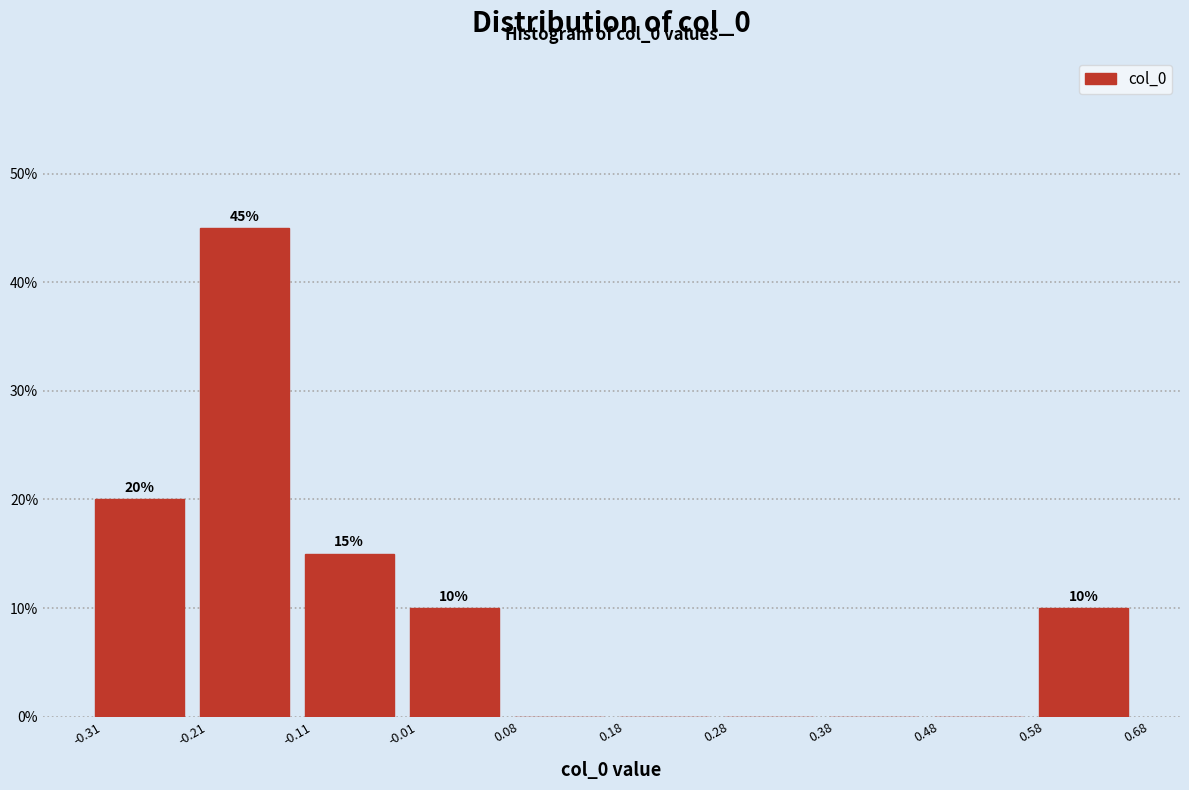

Over which range of the x-axis is the bar tallest?

-0.21 to -0.11